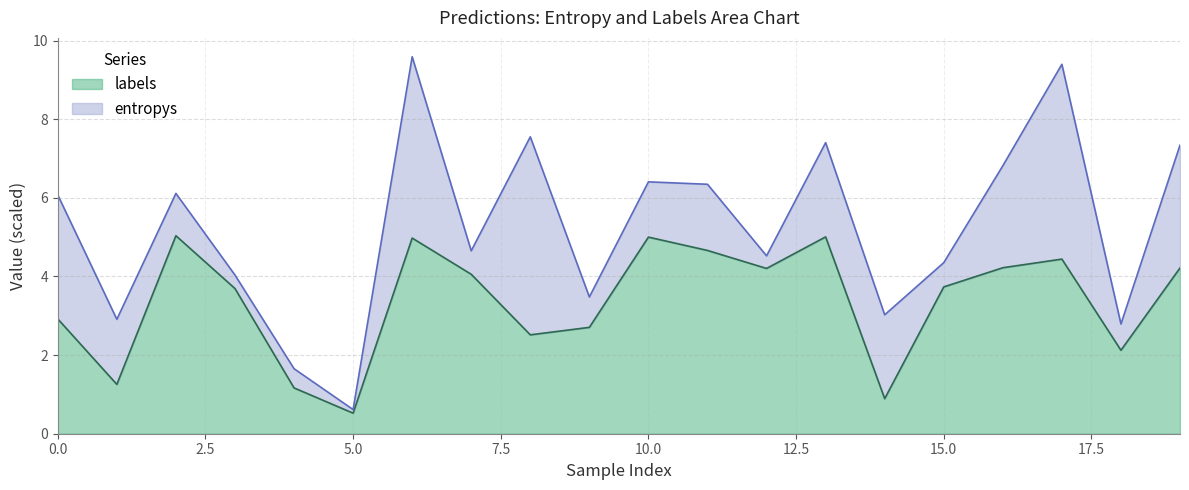

What is the lowest value of the labels series?

0.5